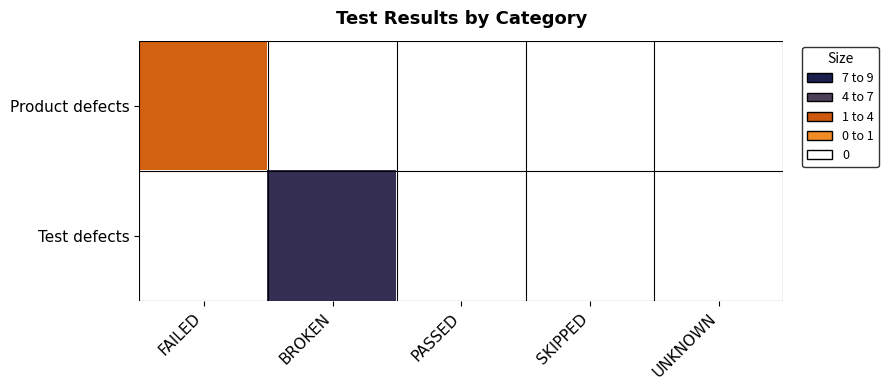

At which category does the chart reach its peak across all series?

BROKEN